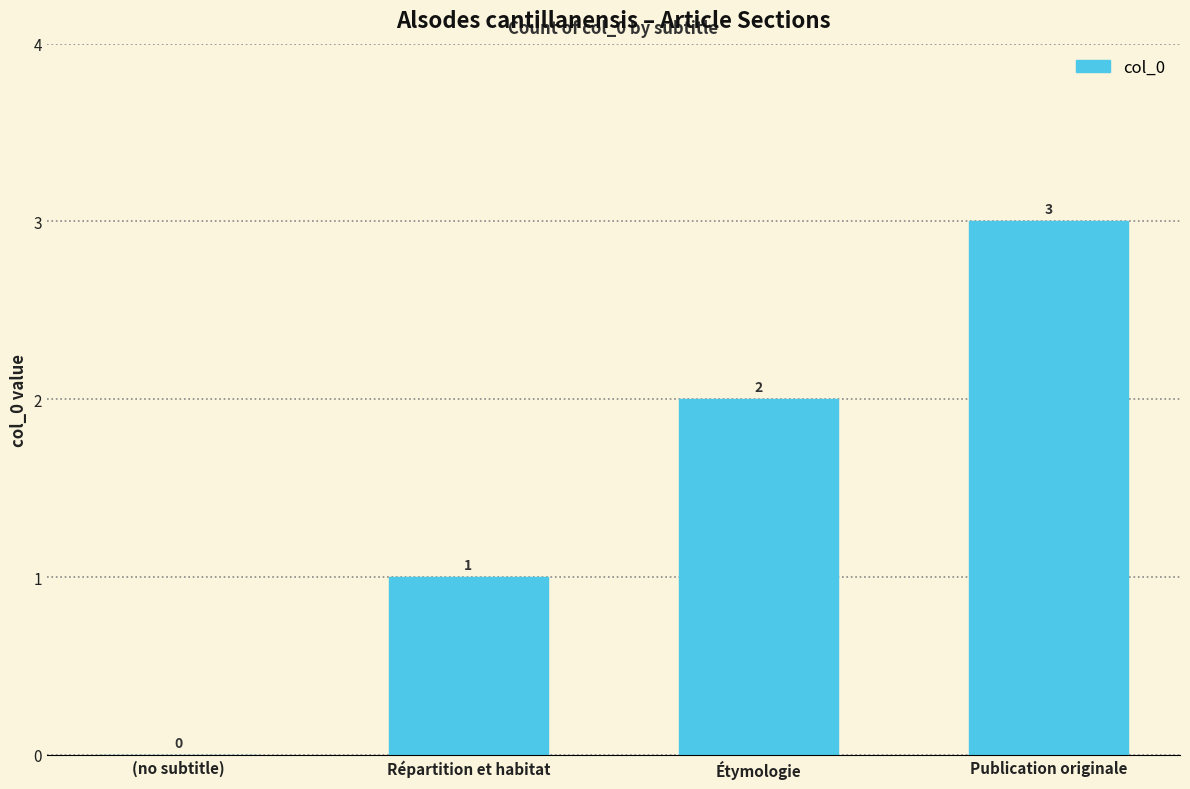

Reading left to right, what are all the values shown in this chart?

0	1	2	3